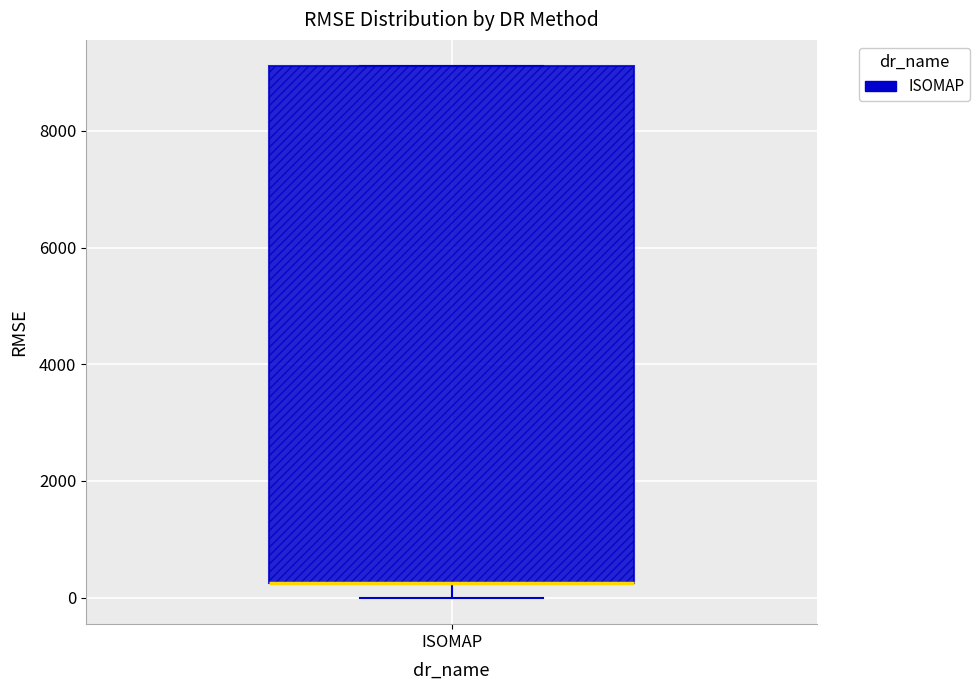

Read this box plot against the y-axis: the position of the median line, the range covered by the box, and the ends of both whiskers. The values are not printed on the chart, so give them approximately, as read against the axis.

median 200 (drawn on the box's lower edge), box 200 to 9200, whiskers 0 to 9200